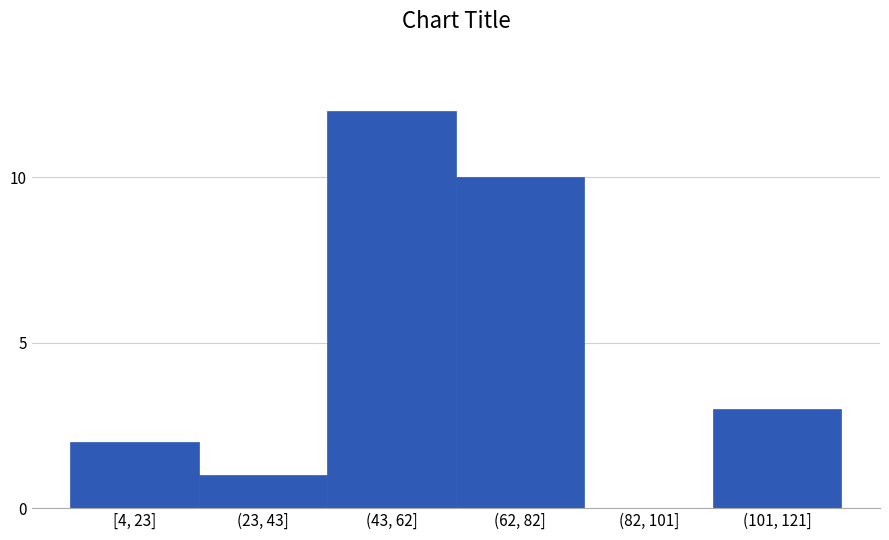

Reading left to right, list all the values displayed in this chart.

[4, 23]=2	(23, 43]=1	(43, 62]=12	(62, 82]=10	(82, 101]=0	(101, 121]=3